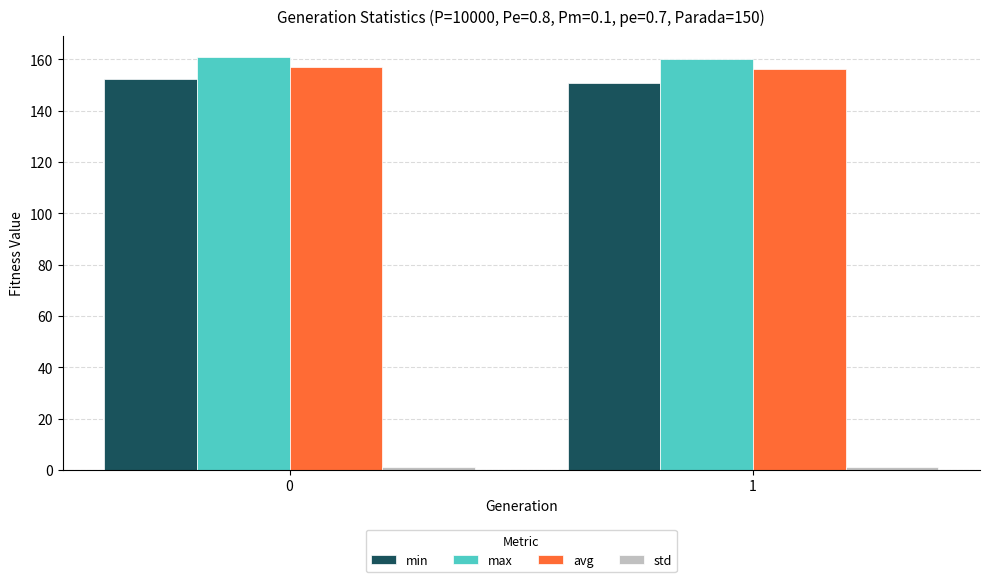

What is the spread (max minus min) of values at 1?

159.1